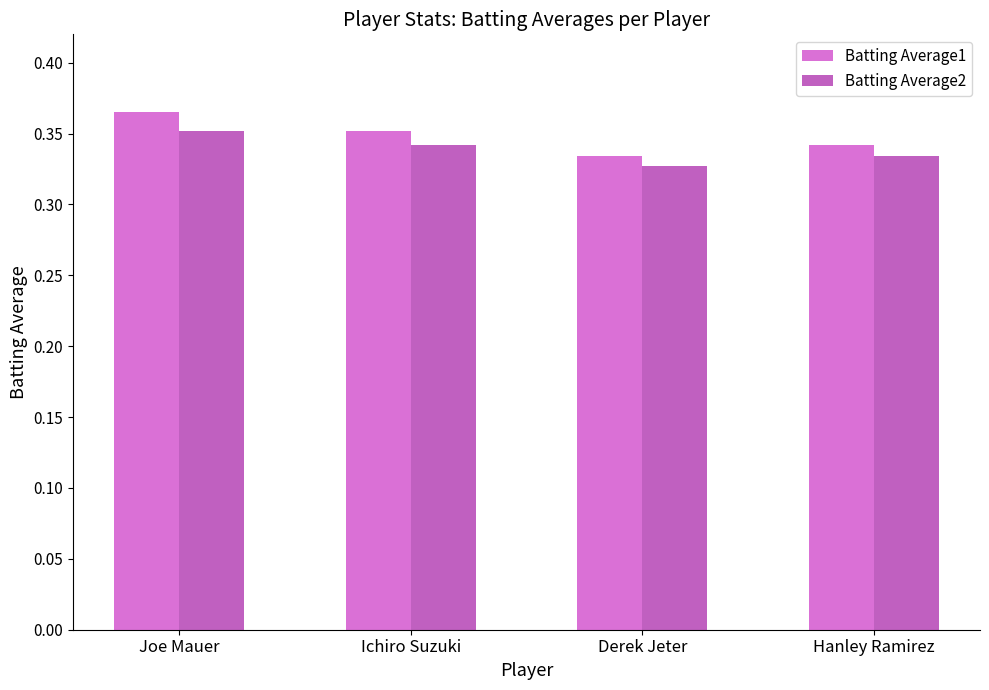

List the series in order of their peak value, lowest first.

Batting Average2, Batting Average1